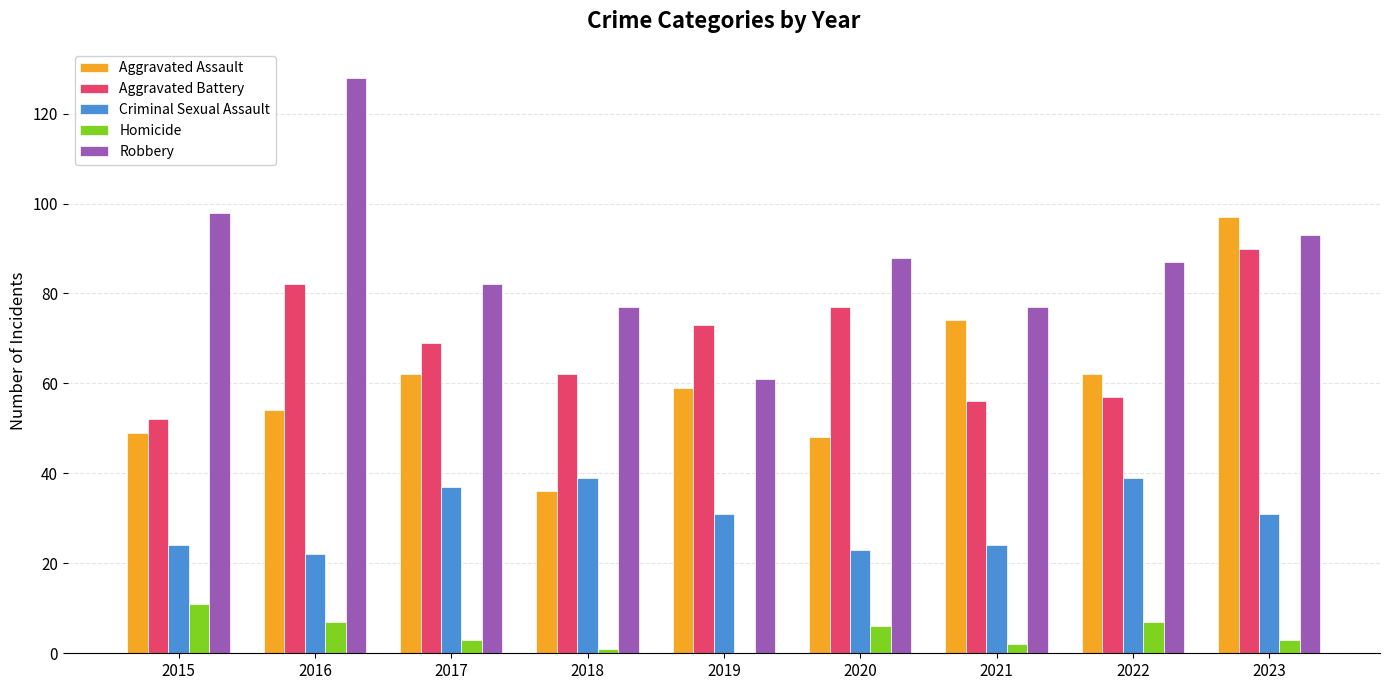

What is the total value across all series at 2019?

224